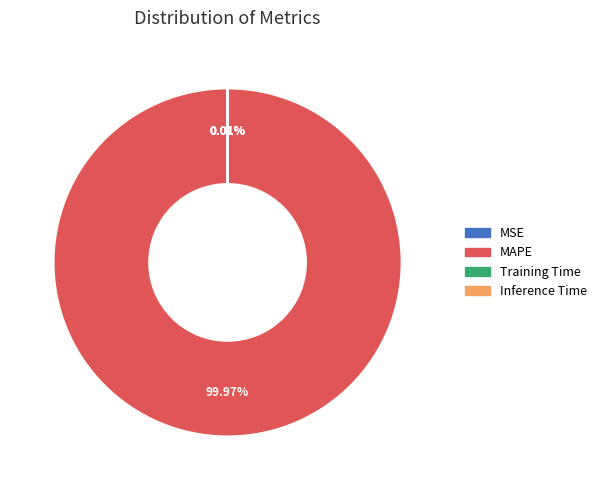

What is the majority slice?

MAPE